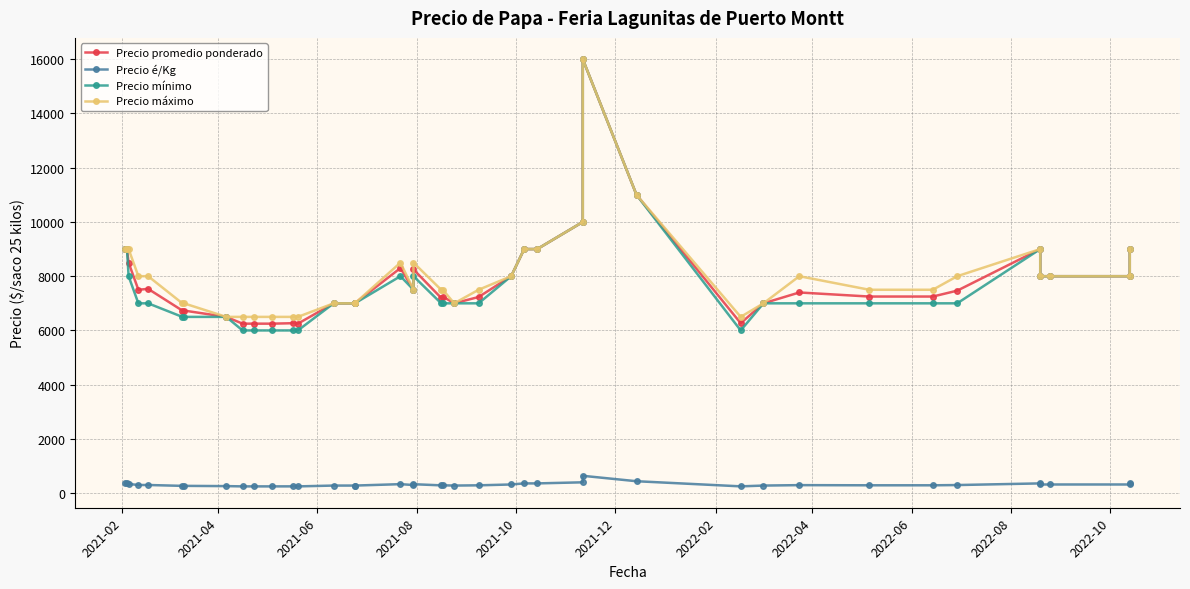

What is the difference between the second highest and second lowest values in the Precio promedio ponderado series?

4750